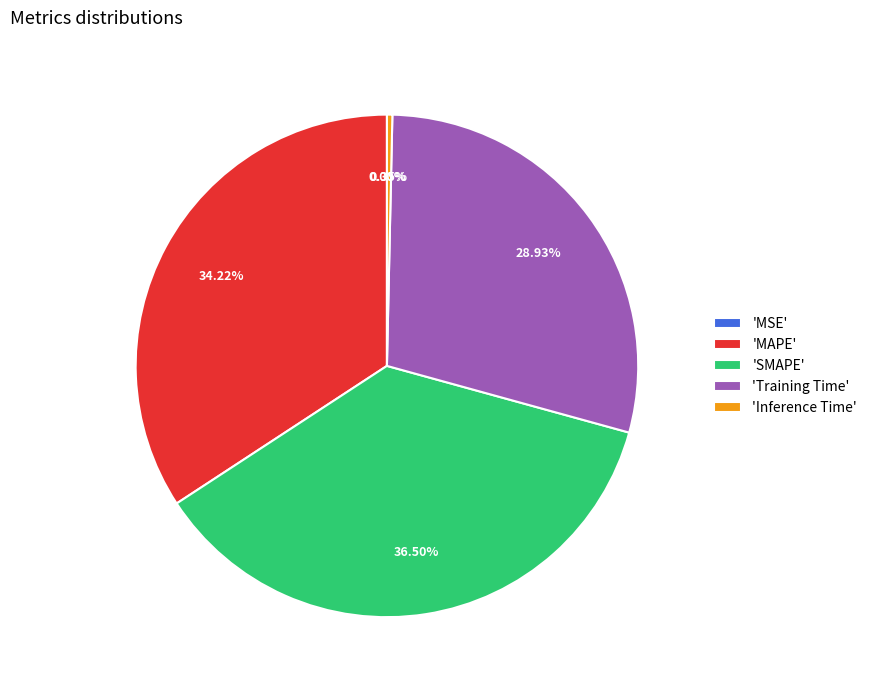

Do 'Inference Time' and 'SMAPE' together represent more than half of the pie?

No